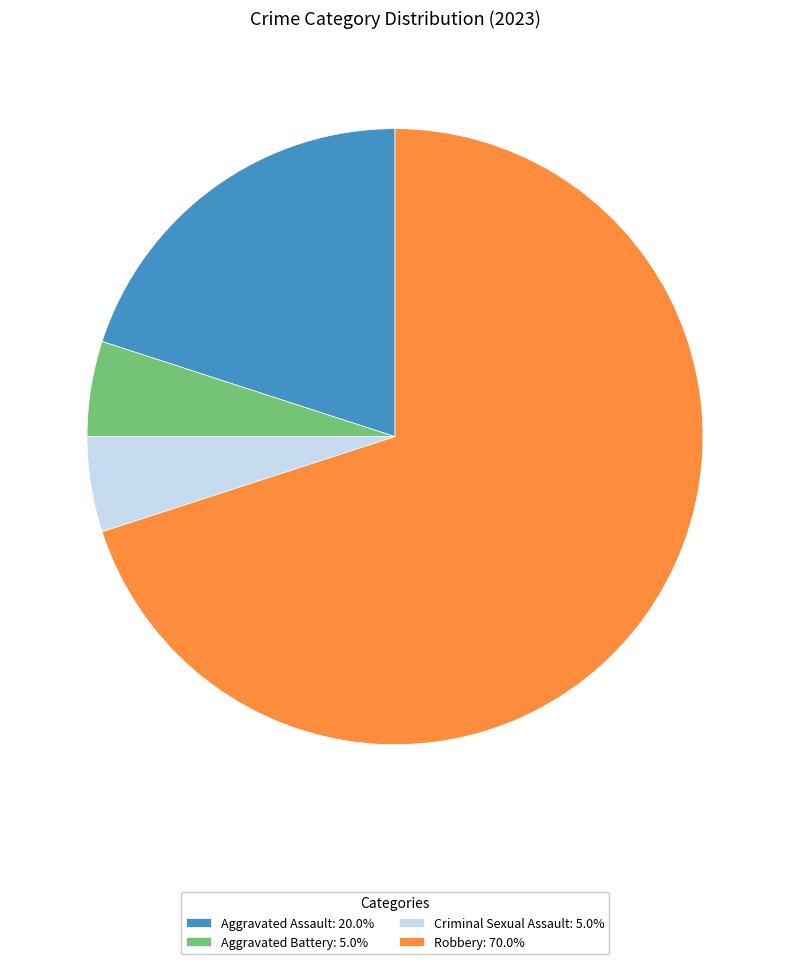

Do Aggravated Assault and Robbery together represent more than half of the pie?

Yes